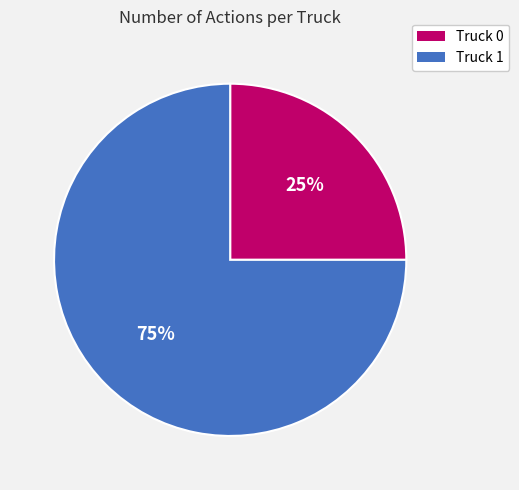

Does any single category account for the majority?

Yes